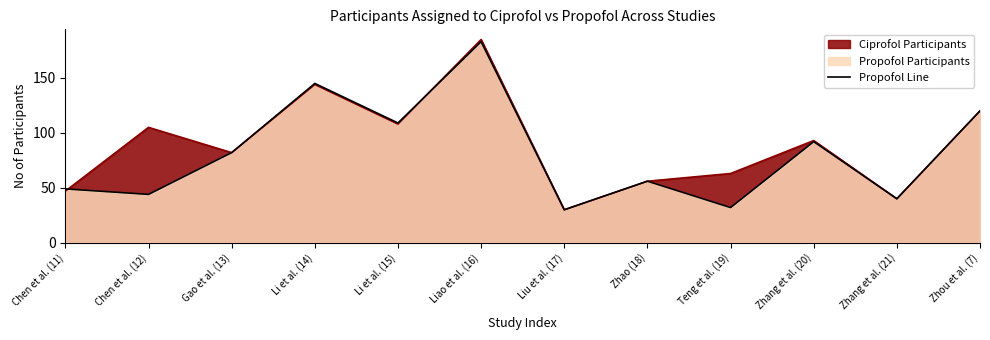

How many lines are shown in the chart?

2